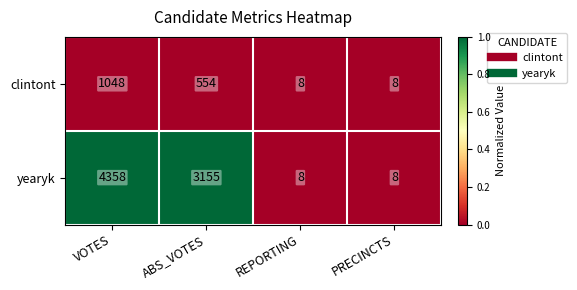

Which series has the largest total across all categories?

yearyk